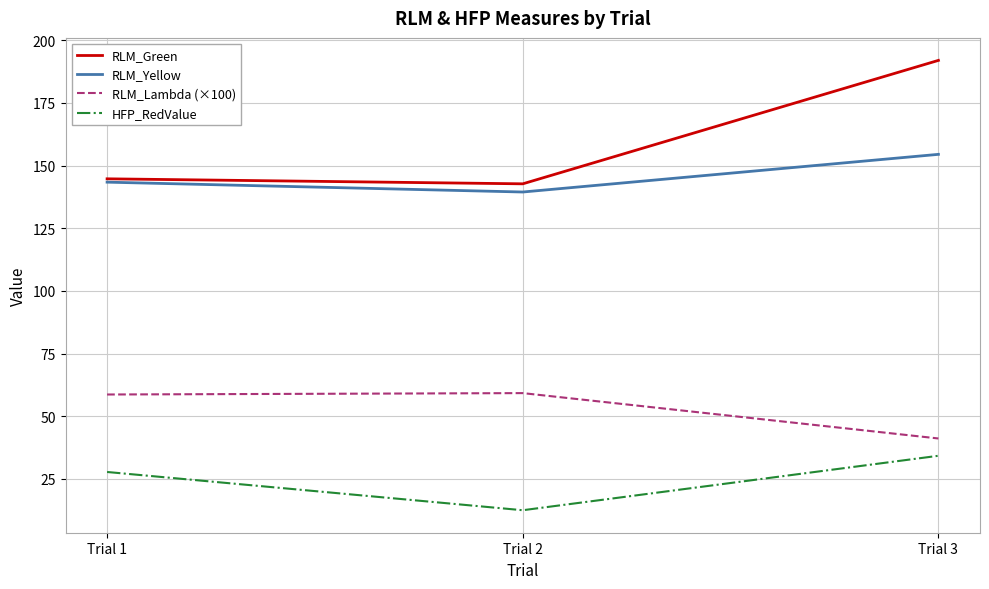

Rank the series by their maximum value, from lowest to highest.

HFP_RedValue, RLM_Lambda (×100), RLM_Yellow, RLM_Green